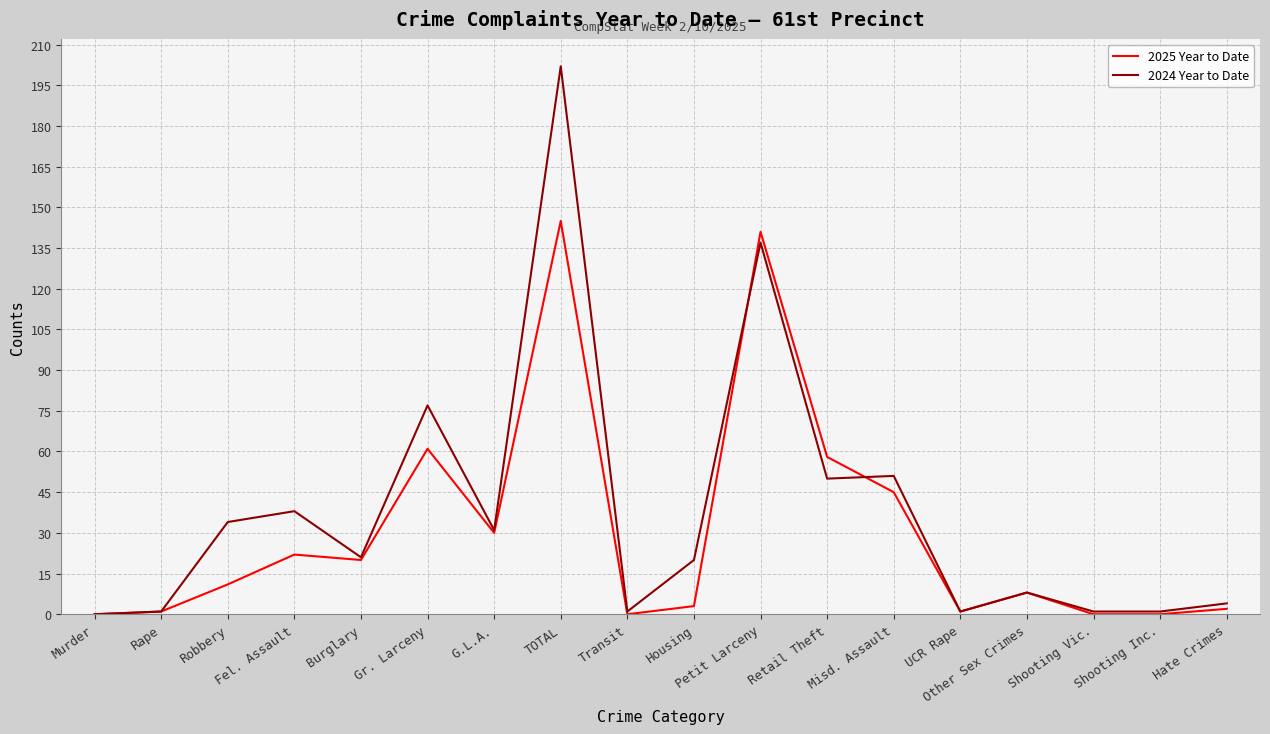

Is this an area chart (filled region under the line)?

No